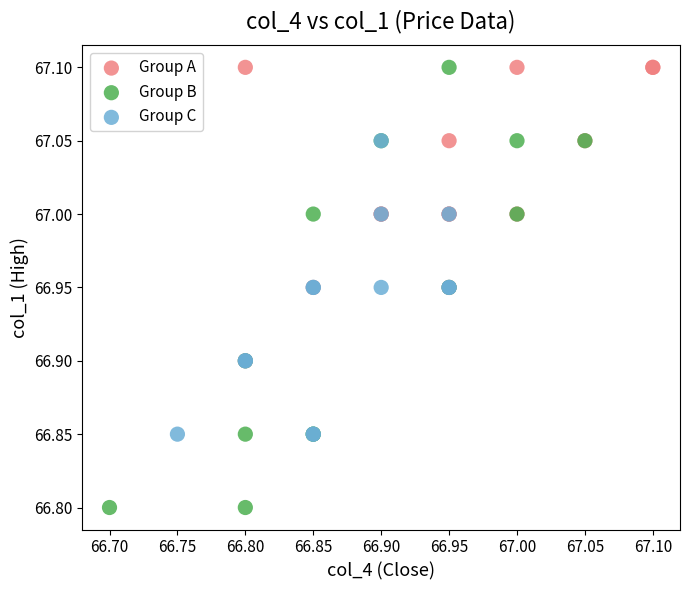

Which series has the largest Y range (max minus min)?

Group B